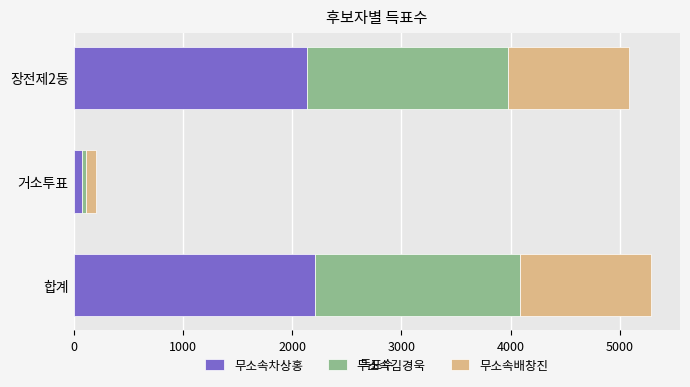

How many data points does each series have?

3